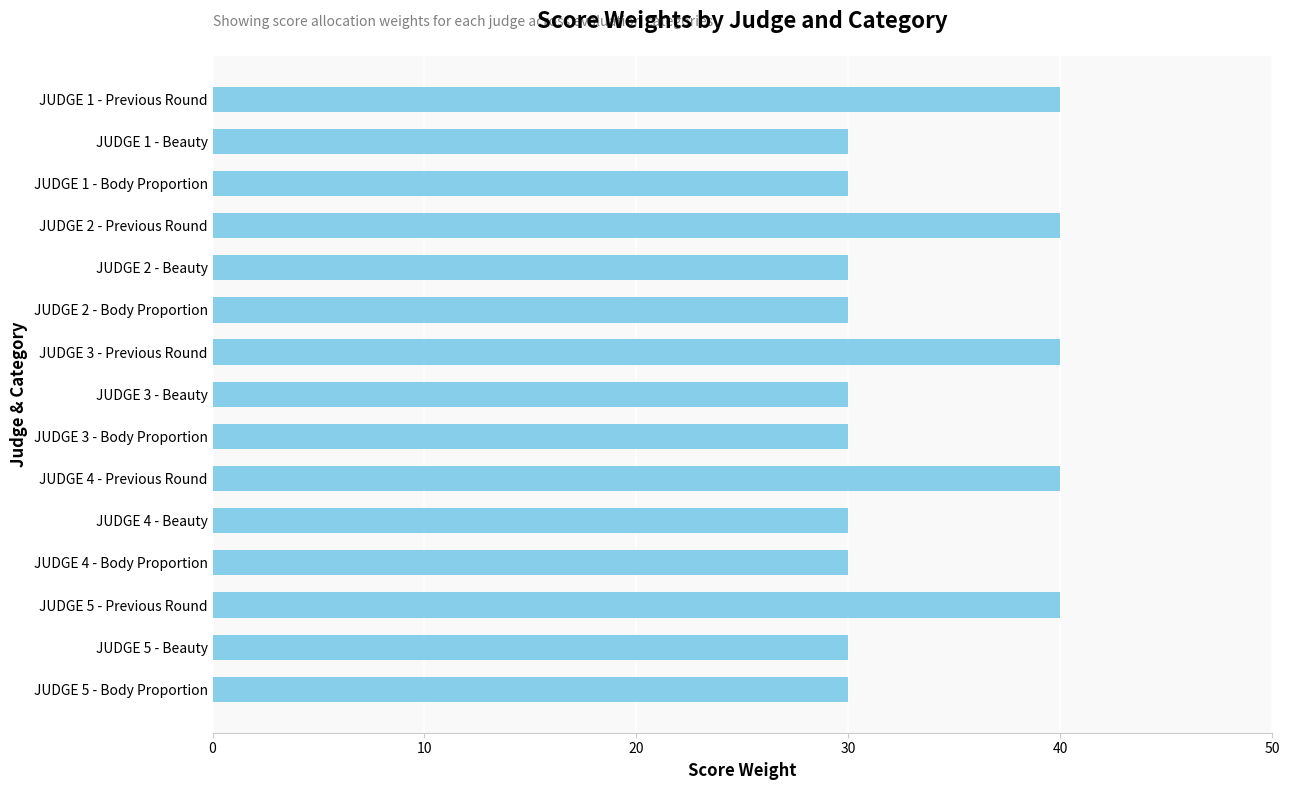

Between JUDGE 4 - Previous Round and JUDGE 3 - Beauty, which is larger?

JUDGE 4 - Previous Round